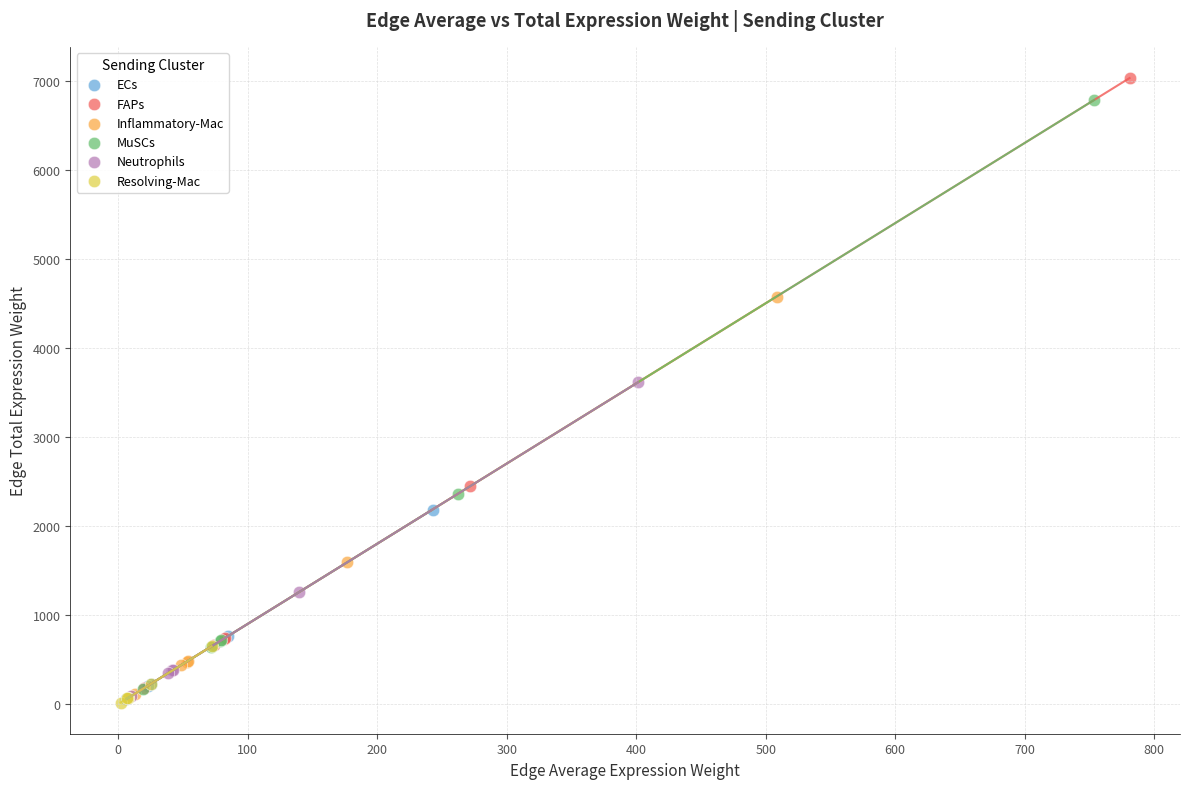

Which series contains the highest Y value?

FAPs